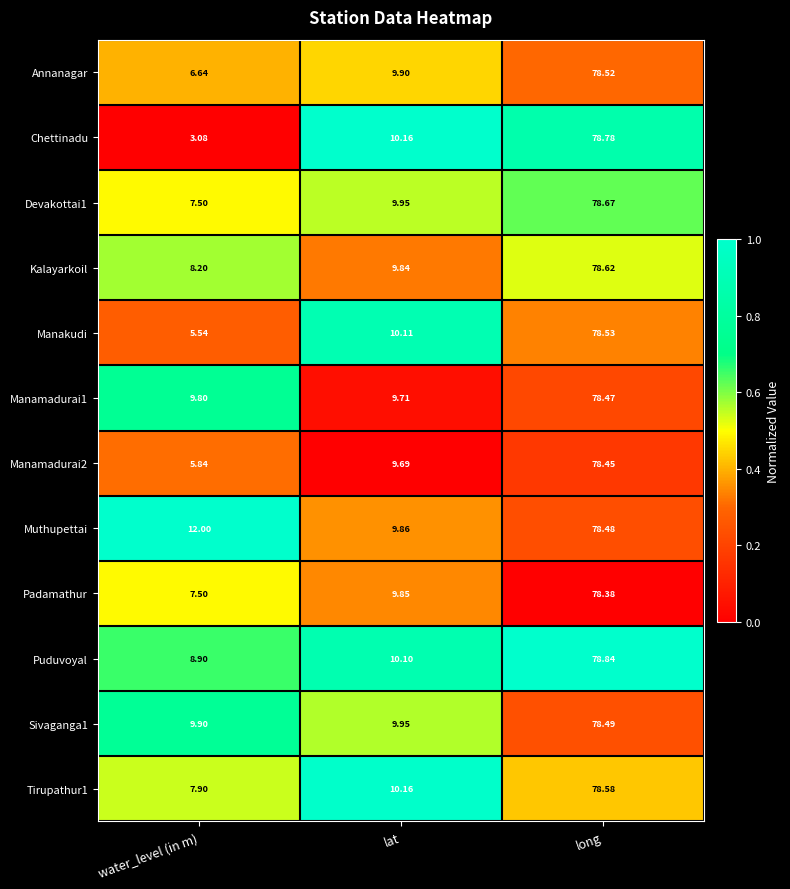

Which category has the lowest value across all series?

water_level (in m)